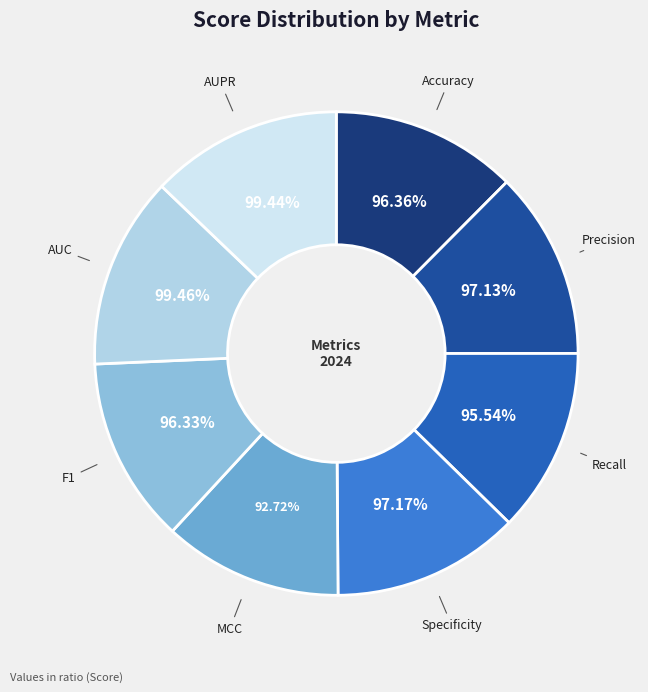

Which slice is the largest?

AUC